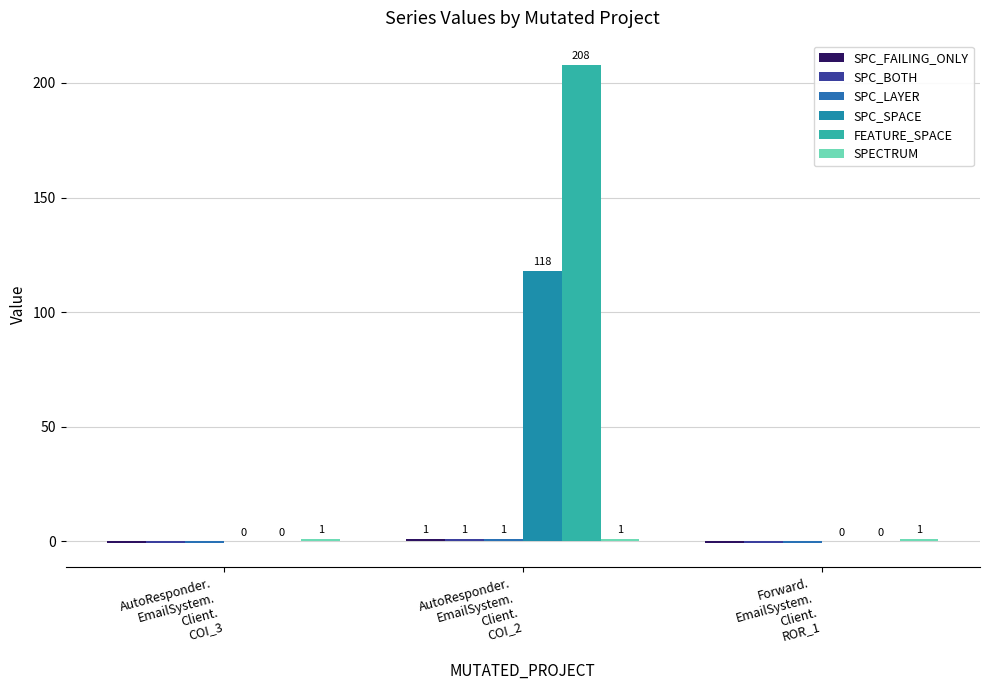

What is the smallest value displayed?

-1